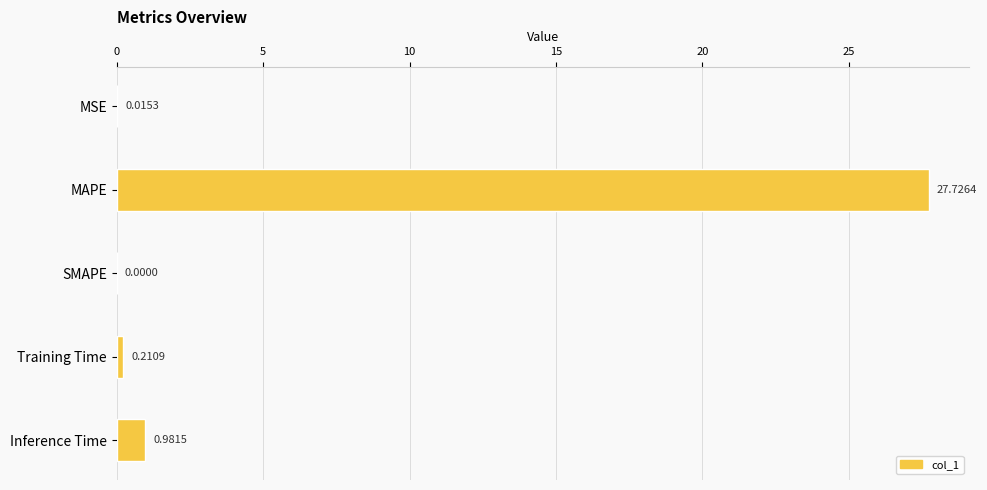

Between Training Time and SMAPE, which is larger?

Training Time